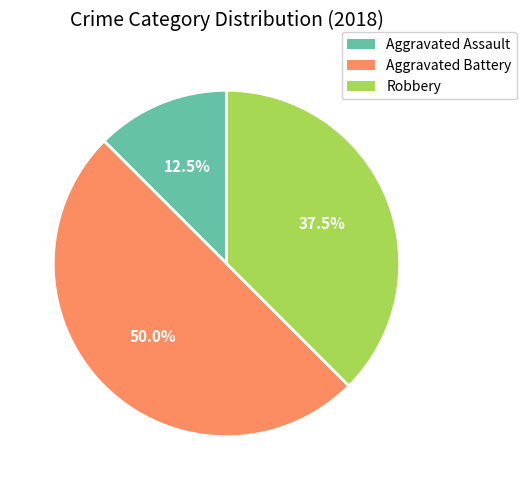

How many segments does this pie chart have?

3